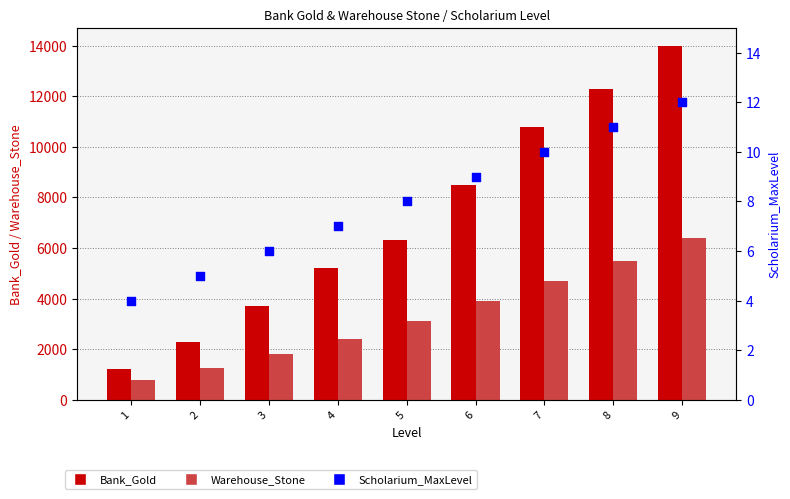

Which series has the largest total across all categories?

Bank_Gold